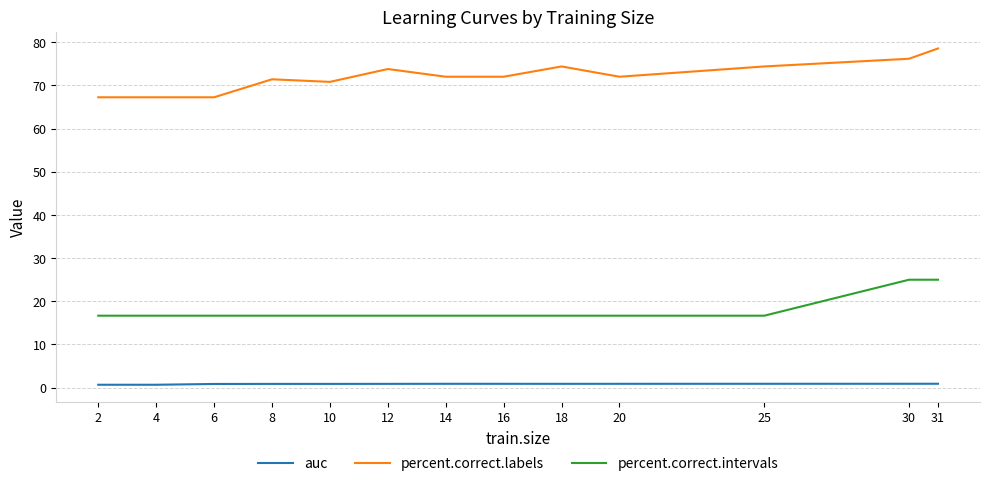

Is it true that auc equals 0.9 at 12?

True